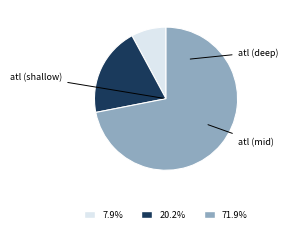

Is there any slice that represents more than half of the pie?

Yes